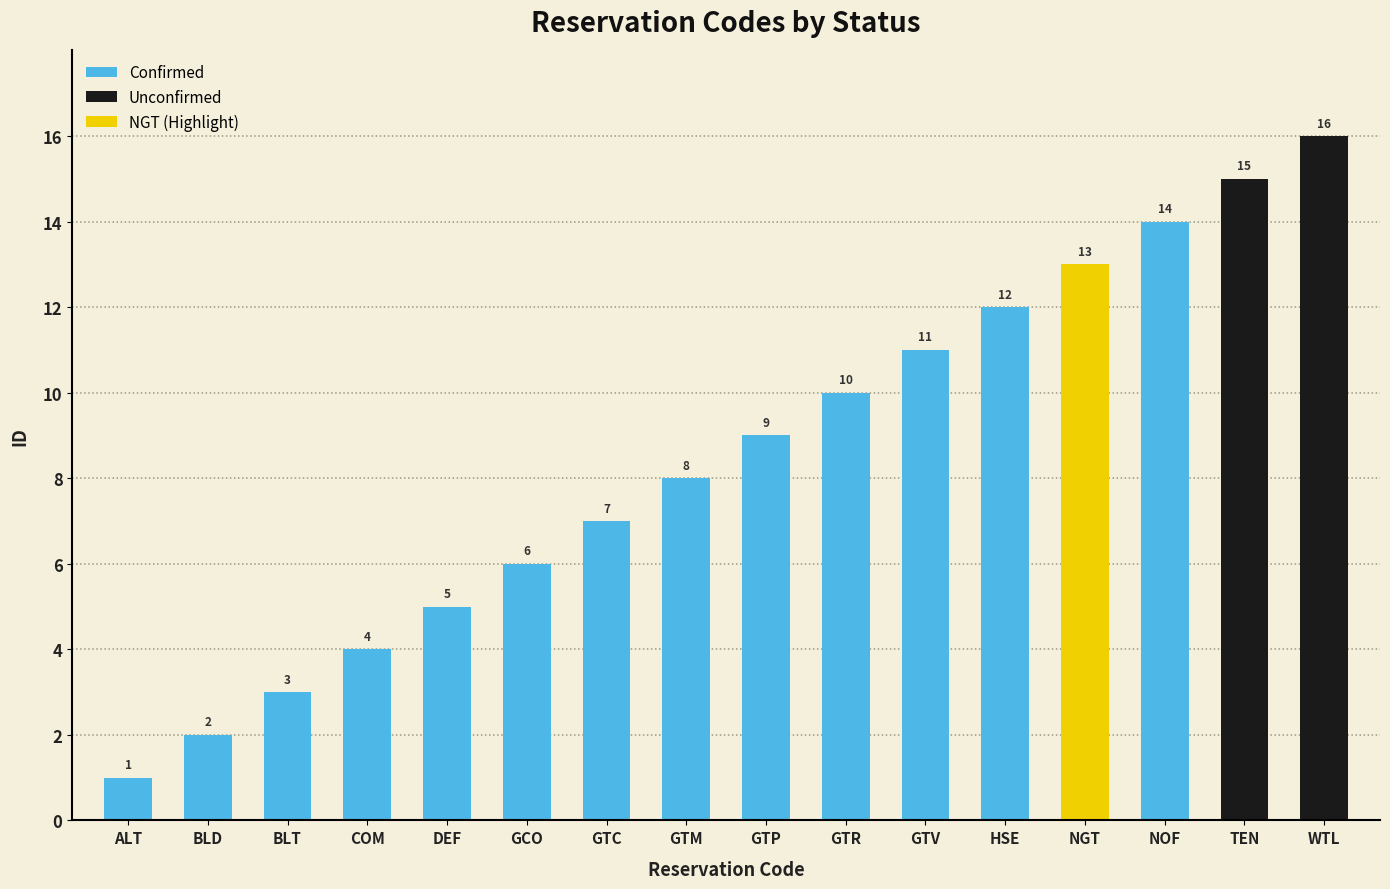

Approximately how many times larger is the value at GTR compared to BLD?

5.0